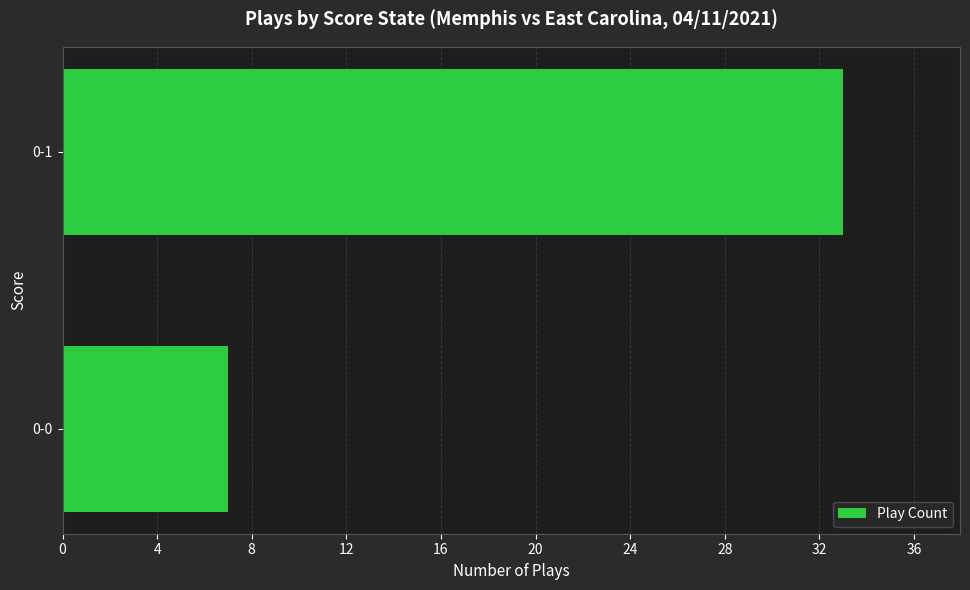

What is the sum of all values?

40